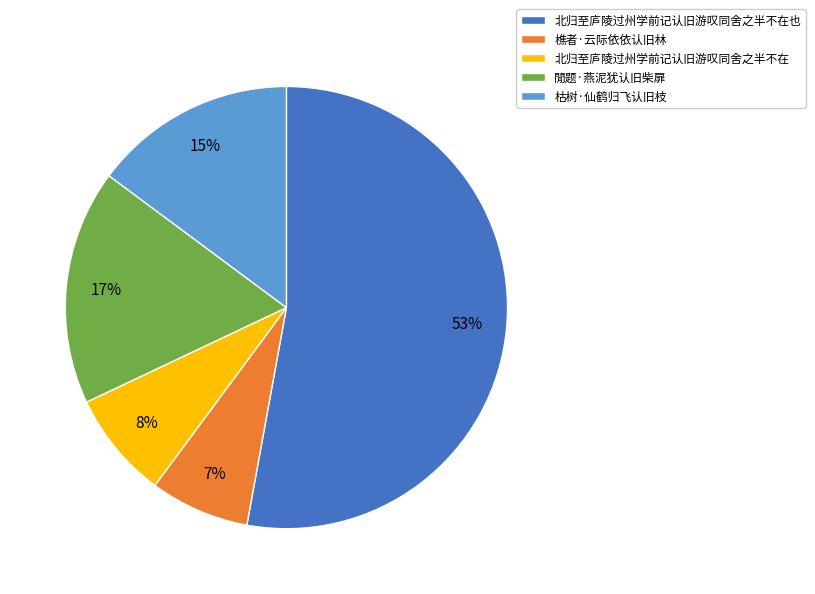

Is there a majority slice in this chart?

Yes